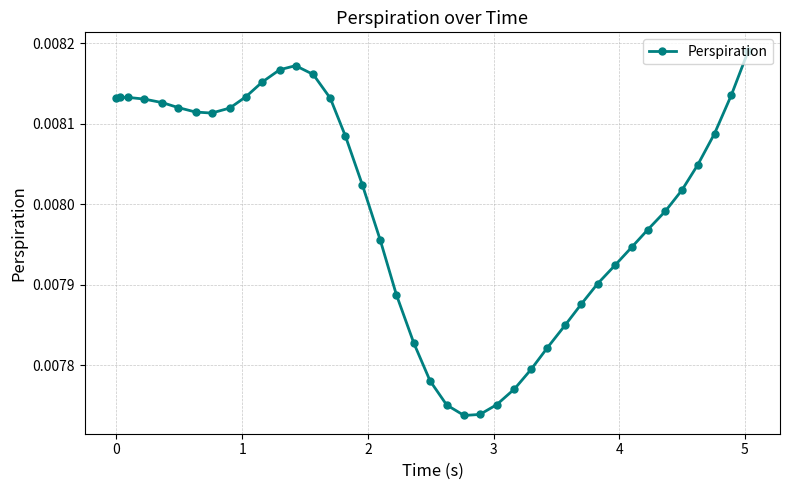

Count the values in the range 0 to 1.

40